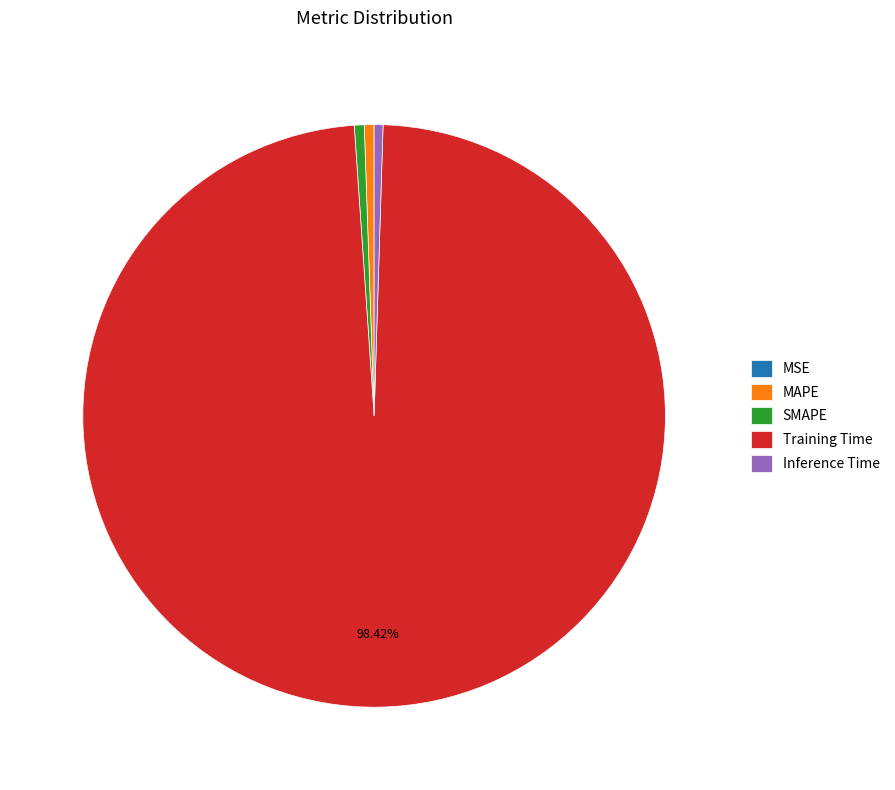

Is it true that Inference Time is 0% of the pie?

True